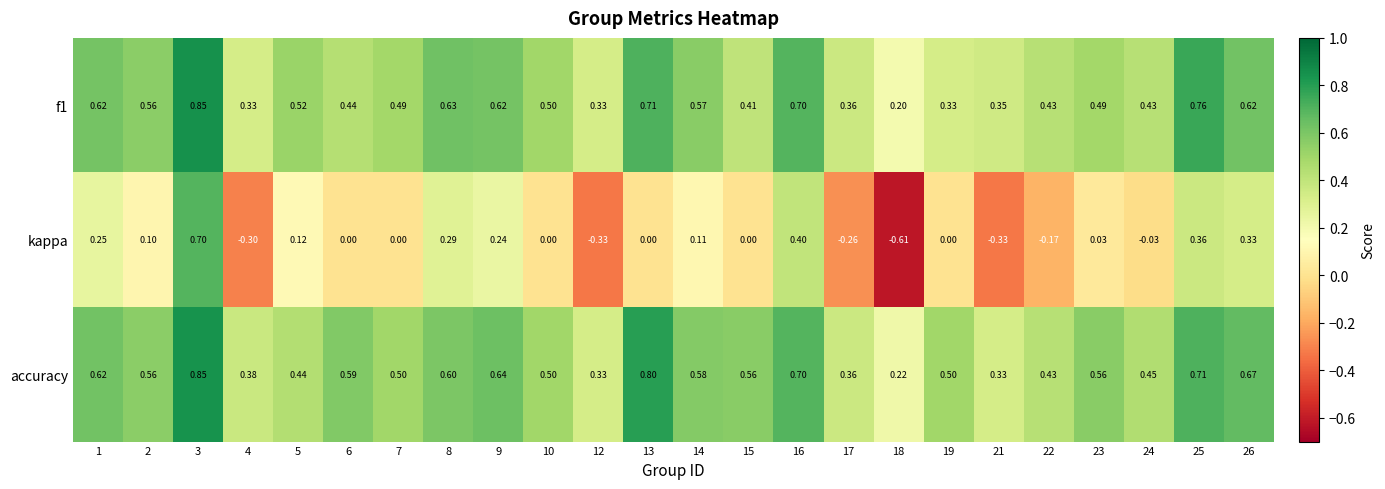

At 8, list the series in order from largest to smallest.

f1, accuracy, kappa